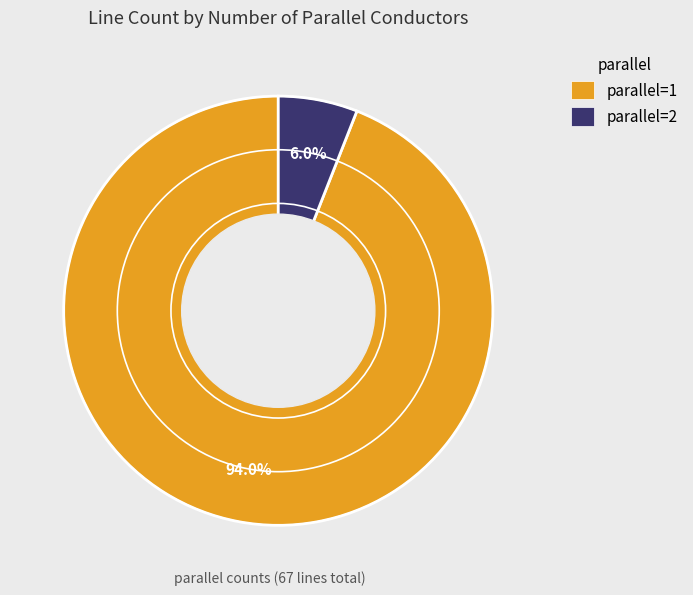

What is the majority slice?

parallel=1